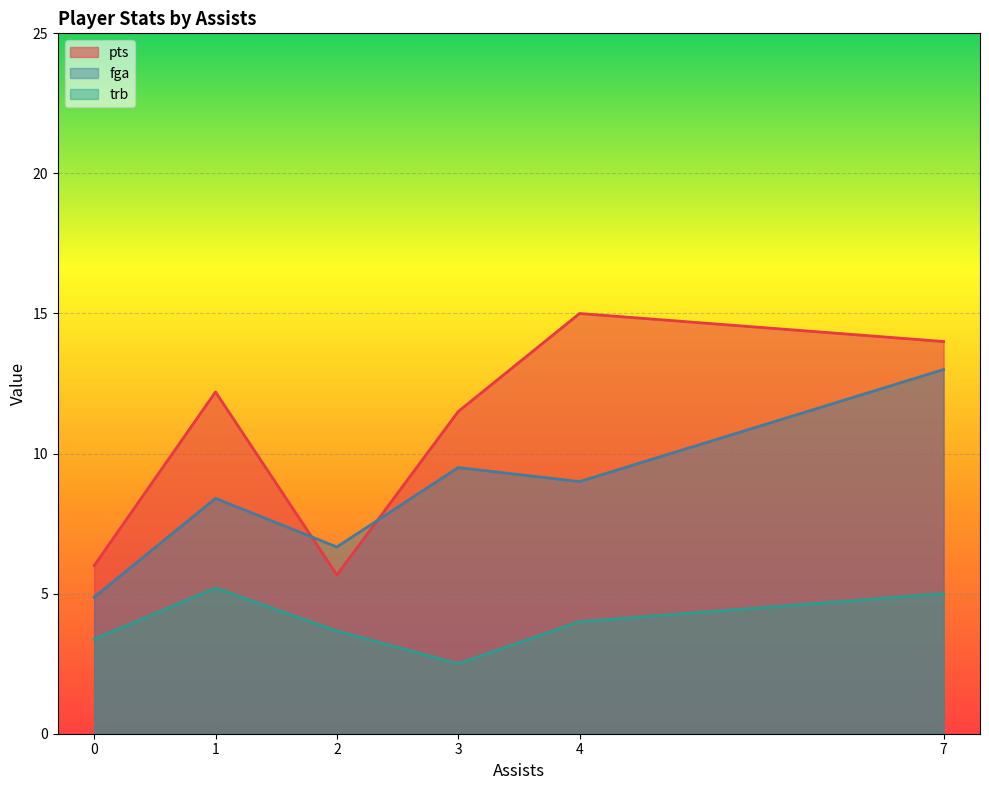

What is the total value across all series at 2?

16.0